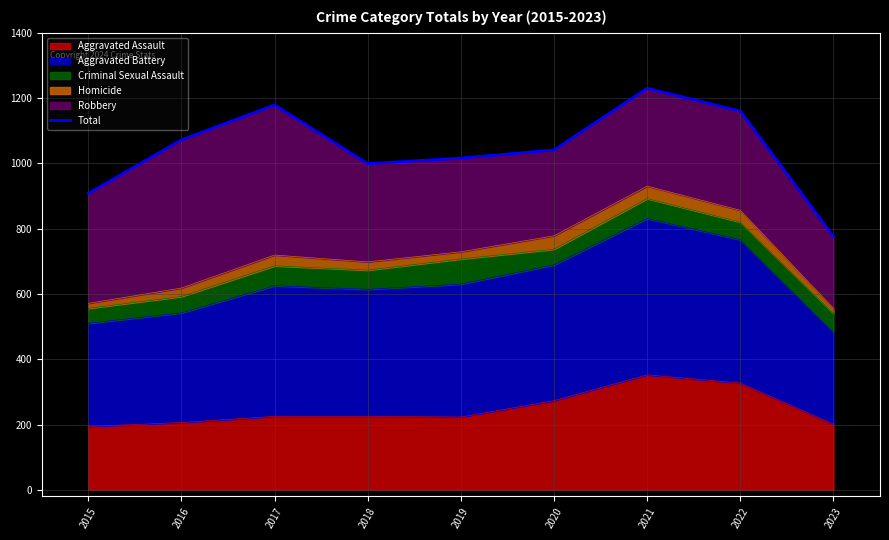

Reading right to left, what are all the values shown in this chart?

776	1160	1230	1041	1016	999	1179	1072	908